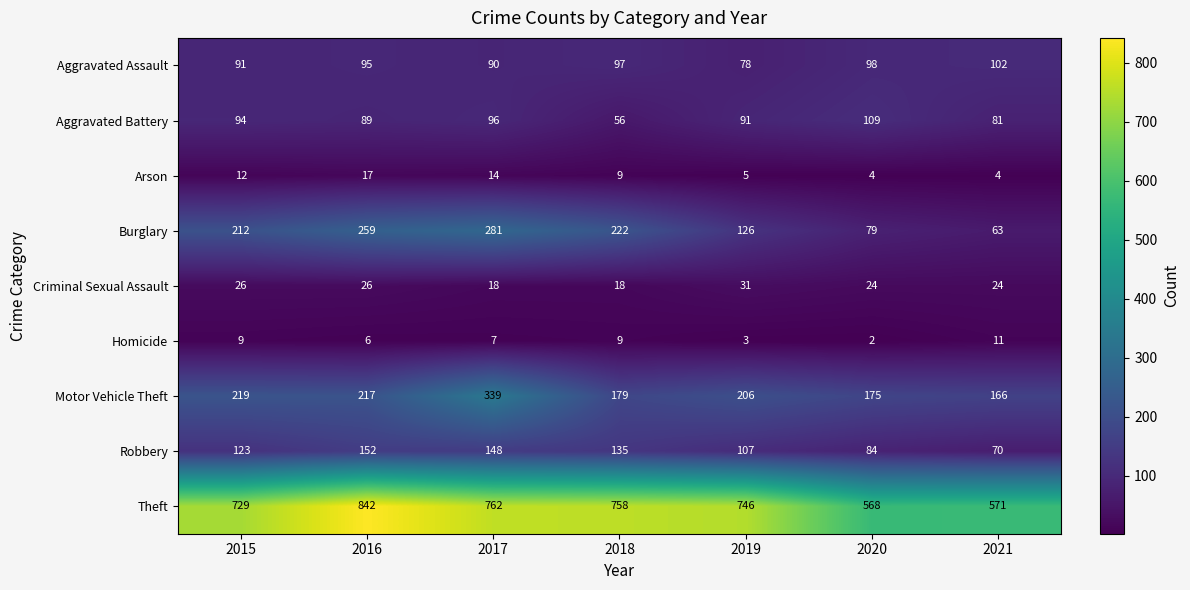

Which category has the lowest value across all series?

2020